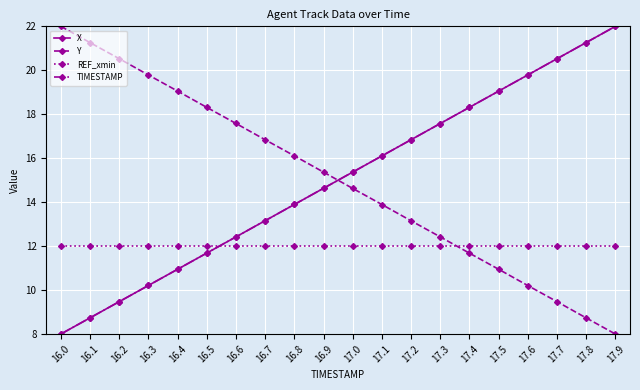

What is the label of the 8th point from the left?

16.7